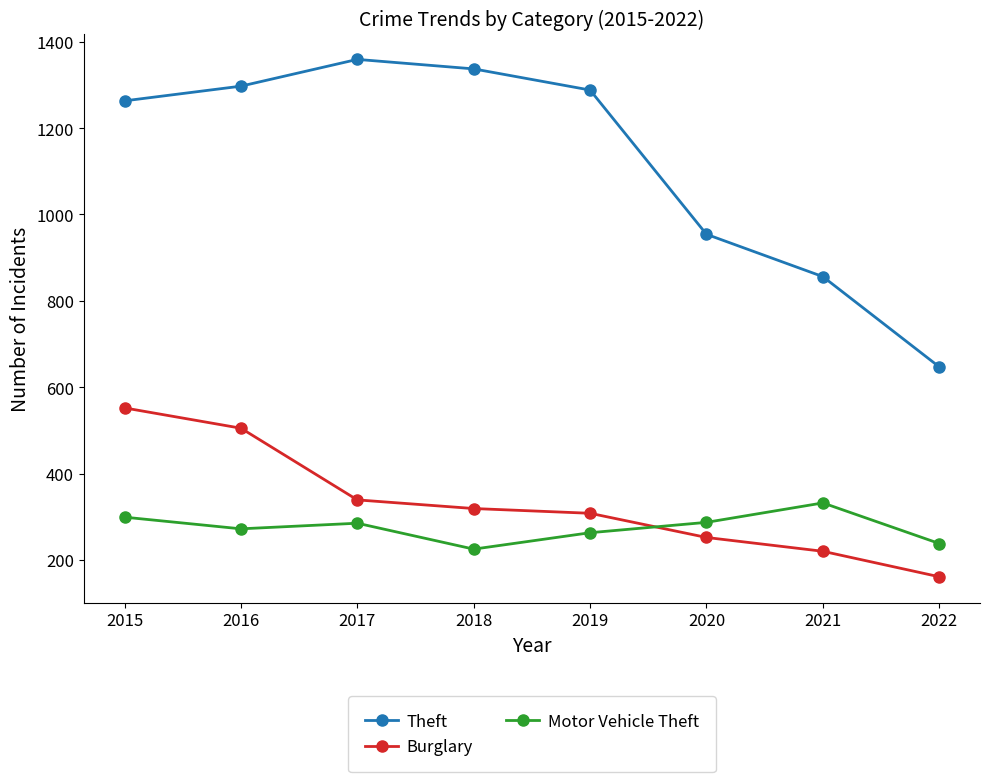

Does the chart display data point markers on the line(s)?

Yes